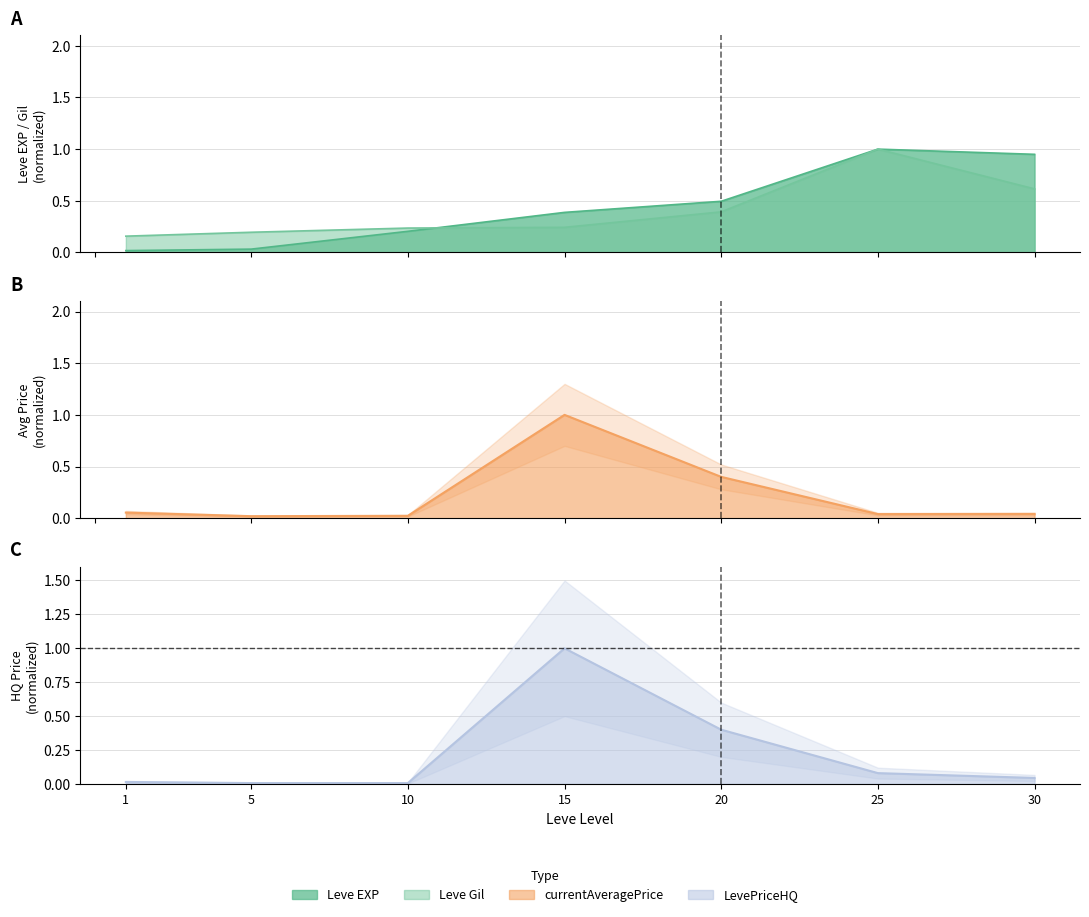

Where do currentAveragePrice and Leve EXP first cross each other?

1 and 5